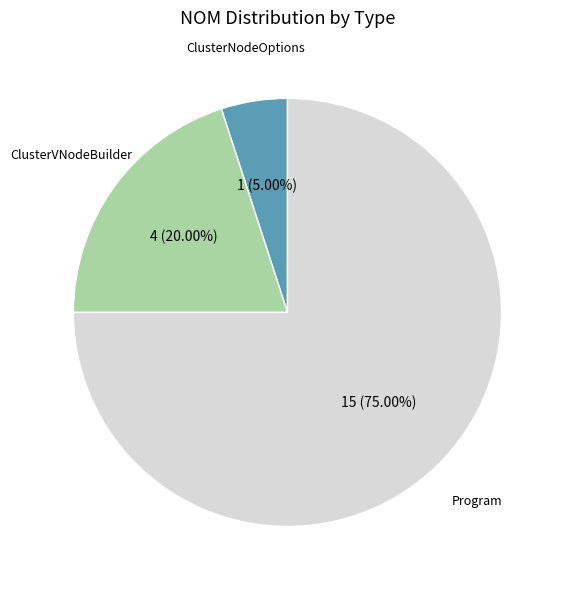

What is the majority slice?

Program